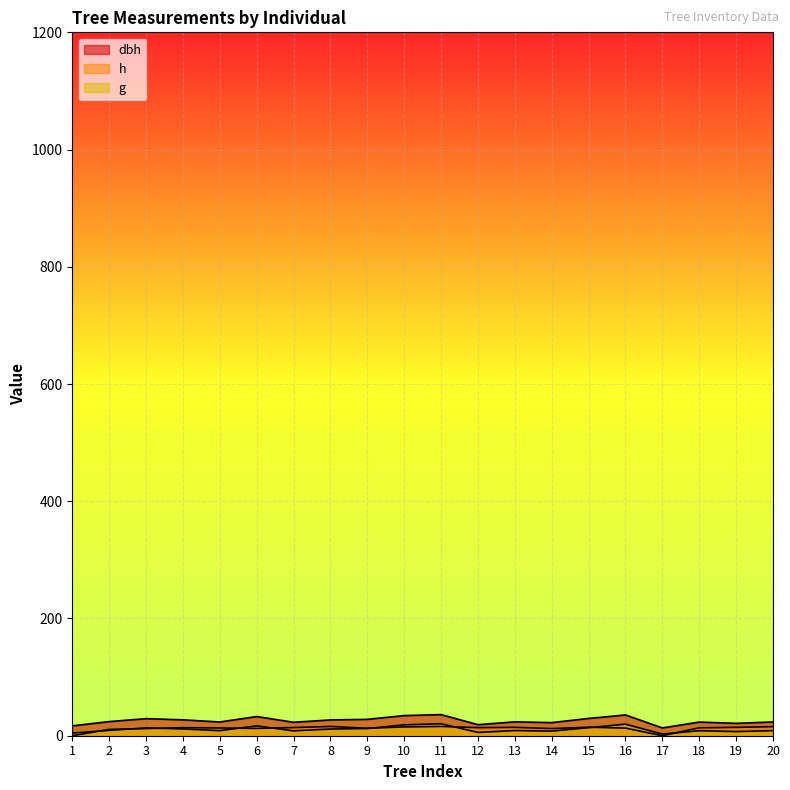

At which category is the sum across all series the highest?

11